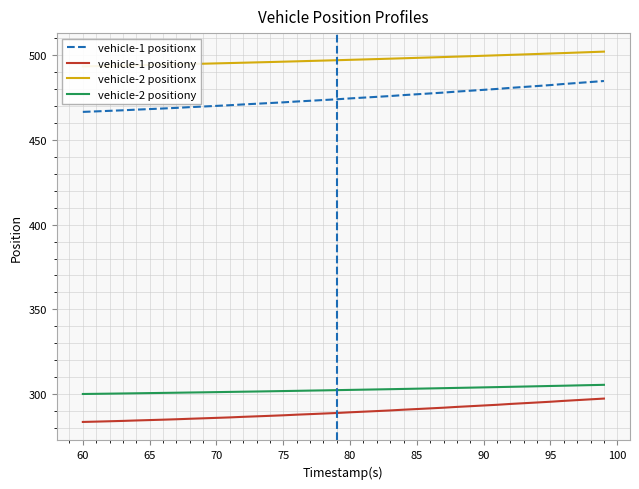

True or false: vehicle-2 positiony and vehicle-1 positiony cross at least once.

False